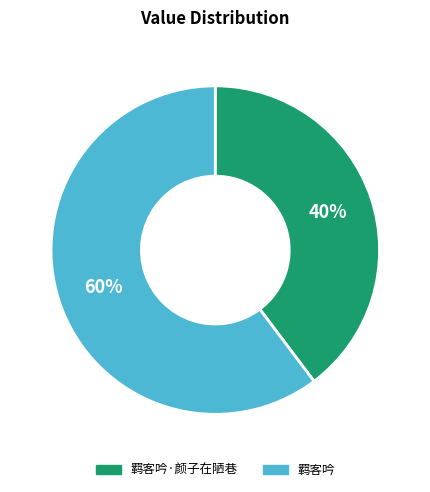

Is the sum of 羁客吟 and 羁客吟·颜子在陋巷 greater than half?

Yes